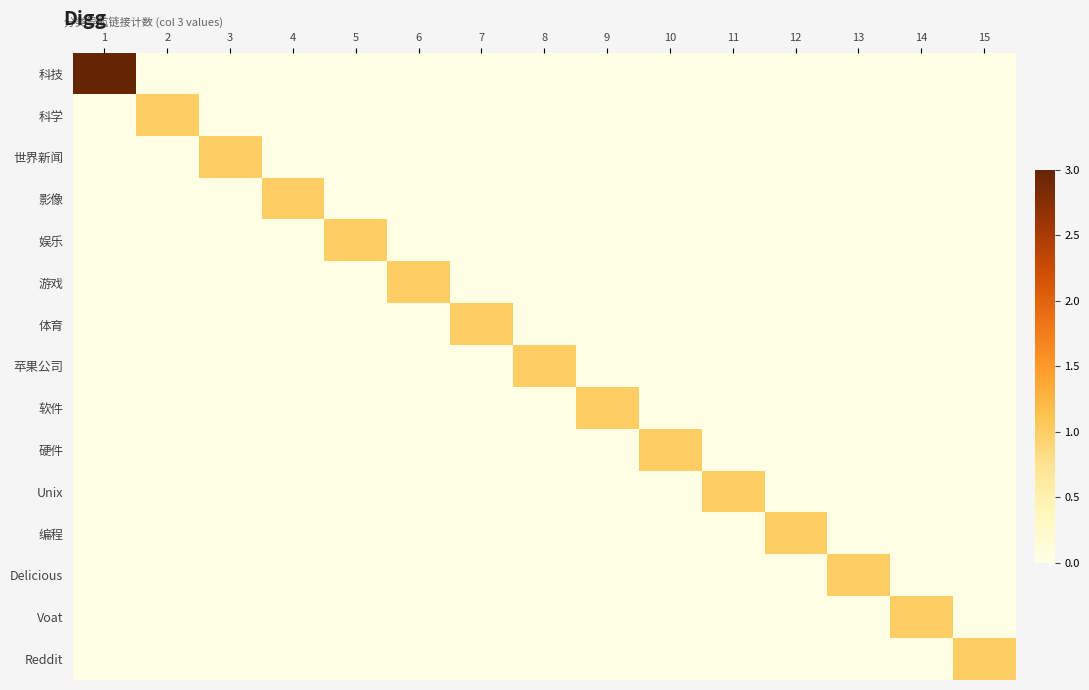

Between 8 and 15, which series saw the biggest shift?

苹果公司